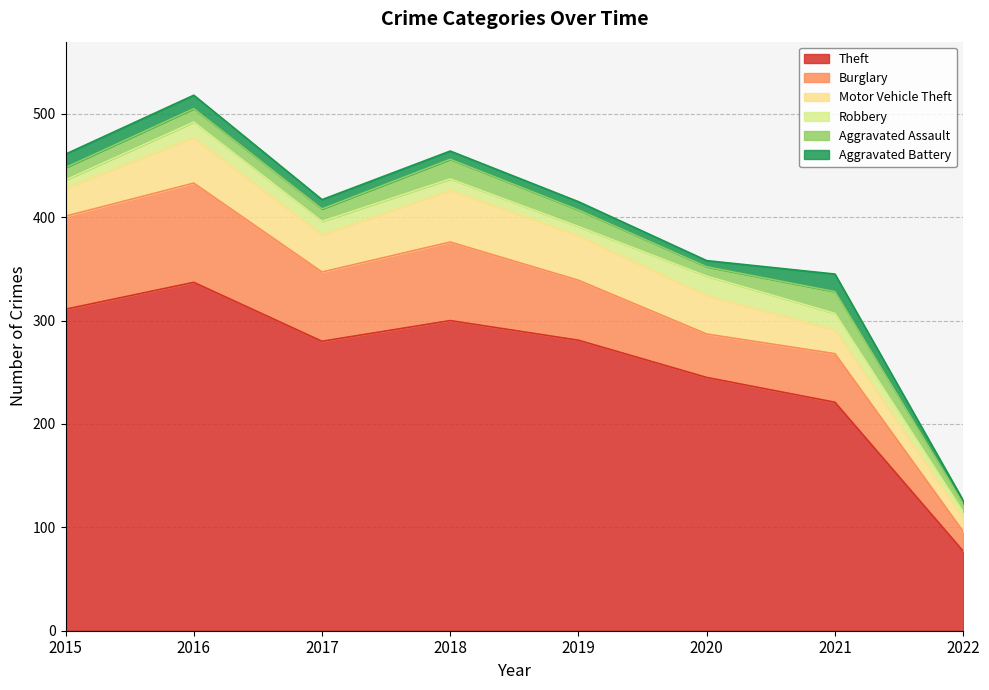

True or false: Theft and Aggravated Assault intersect in this chart.

False